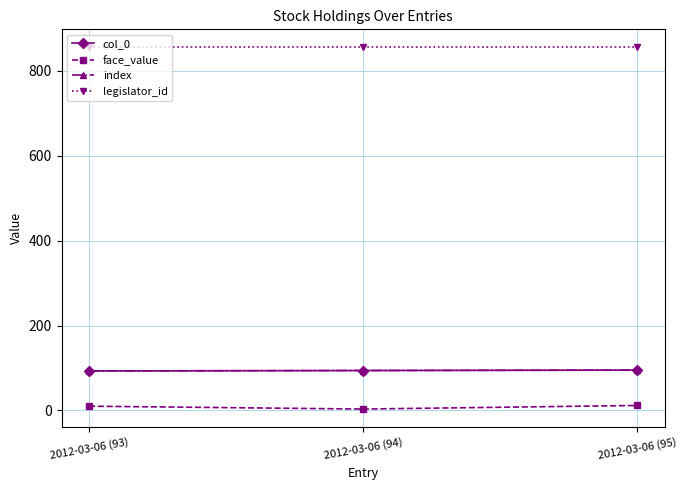

True or false: face_value has a value of 10.0 at 2012-03-06 (93).

True